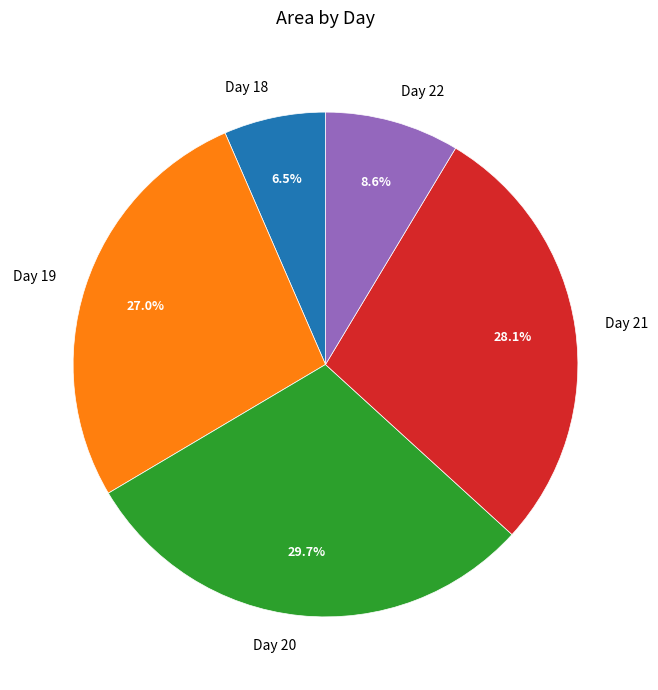

To the nearest percent, what is the difference between the largest and smallest slice percentages?

23%